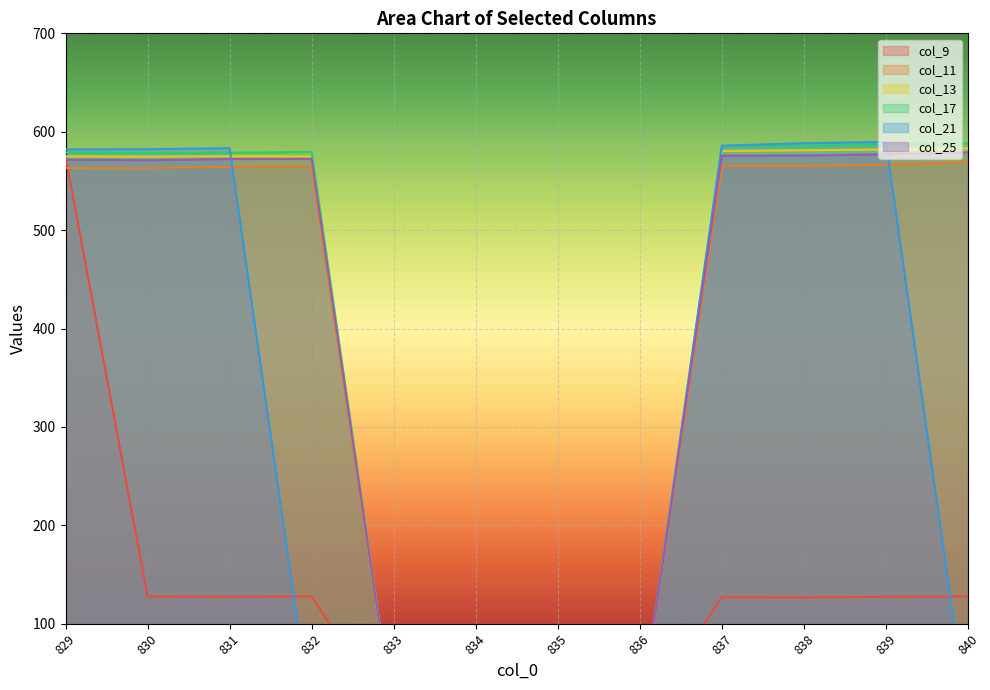

Reading left to right, list all the values displayed in this chart.

col_9: 829=575.0	830=127.6	831=127.3	832=127.8	833=0.0	834=0.0	835=0.0	836=0.0	837=126.8	838=126.6	839=127.3	840=127.5
col_11: 829=563.2	830=563.2	831=564.3	832=564.6	833=0.0	834=0.0	835=0.0	836=0.0	837=565.3	838=565.3	839=566.3	840=569.0
col_13: 829=575.0	830=574.7	831=575.1	832=575.0	833=0.0	834=0.0	835=0.0	836=0.0	837=580.4	838=581.1	839=582.0	840=583.3
col_17: 829=578.9	830=578.5	831=578.7	832=579.4	833=0.0	834=0.0	835=0.0	836=0.0	837=585.1	838=585.6	839=587.0	840=588.2
col_21: 829=582.1	830=582.2	831=583.2	832=0.0	833=0.0	834=0.0	835=0.0	836=0.0	837=585.8	838=588.3	839=589.6	840=0.0
col_25: 829=571.5	830=571.0	831=572.2	832=572.5	833=0.0	834=0.0	835=0.0	836=0.0	837=575.7	838=575.9	839=577.1	840=579.1